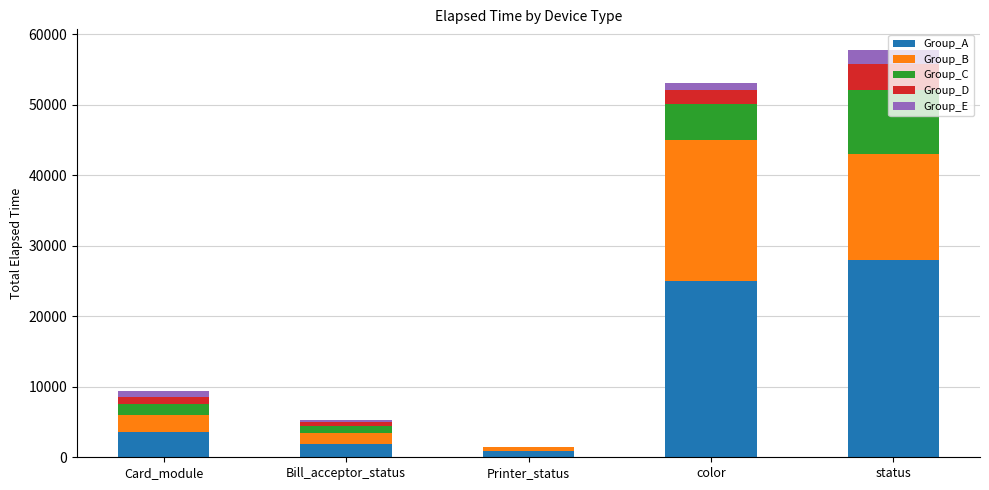

What is the highest value of the Group_A series?

28000